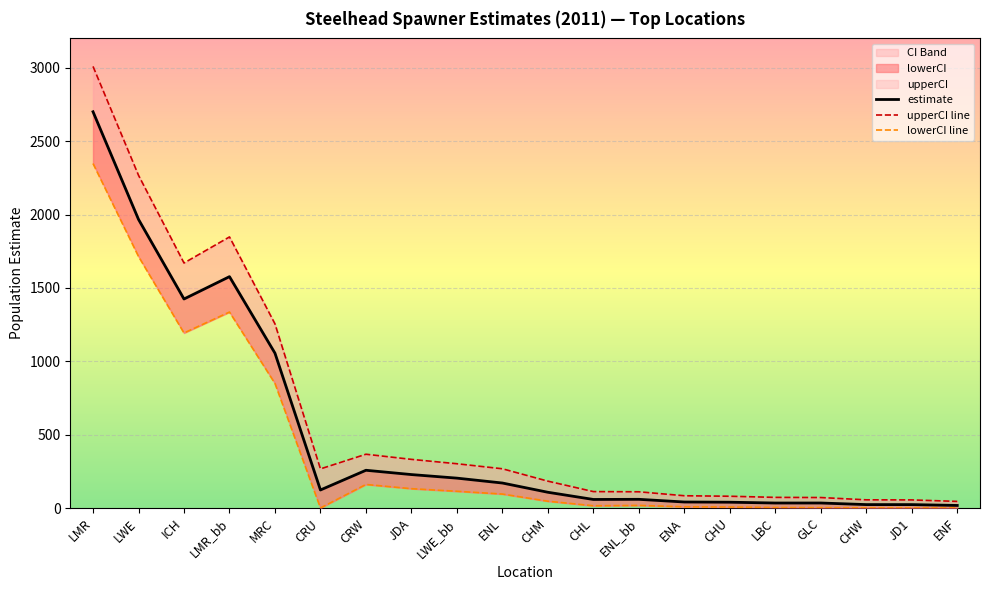

What is the total value across all series at ICH?

4286.7